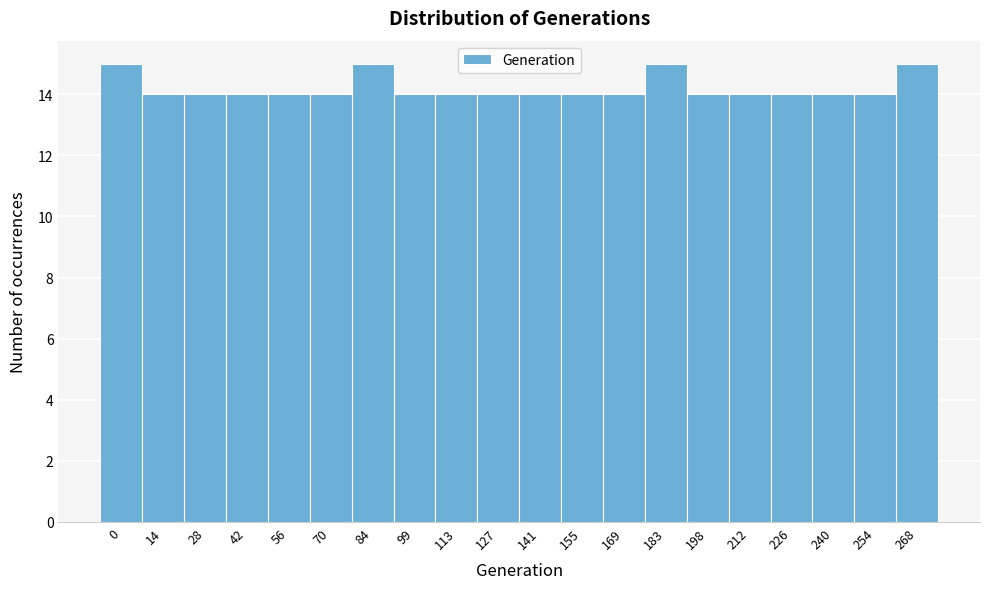

Reading right to left, transcribe all the data shown in this chart.

268=15	254=14	240=14	226=14	212=14	198=14	183=15	169=14	155=14	141=14	127=14	113=14	99=14	84=15	70=14	56=14	42=14	28=14	14=14	0=15